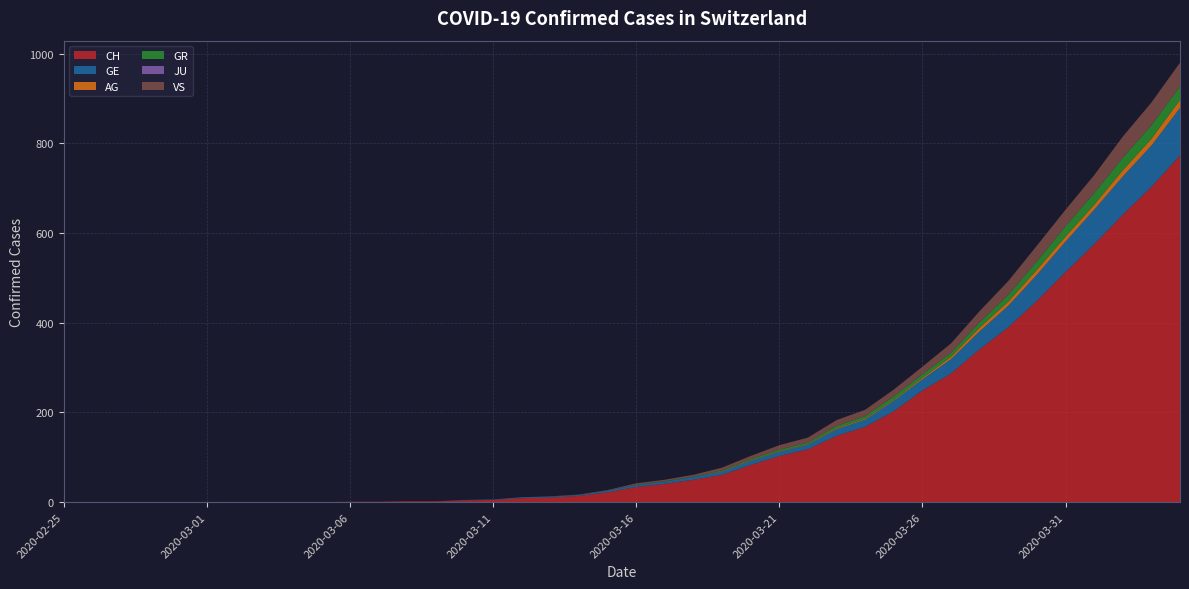

Reading right to left, transcribe all the data shown in this chart.

CH: 2020-04-04=773	2020-04-03=703	2020-04-02=641	2020-04-01=575	2020-03-31=513	2020-03-30=449	2020-03-29=390	2020-03-28=341	2020-03-27=287	2020-03-26=249	2020-03-25=203	2020-03-24=168	2020-03-23=148	2020-03-22=118	2020-03-21=103	2020-03-20=83	2020-03-19=61	2020-03-18=50	2020-03-17=41	2020-03-16=34	2020-03-15=22	2020-03-14=14	2020-03-13=10	2020-03-12=9	2020-03-11=5	2020-03-10=4	2020-03-09=2	2020-03-08=2	2020-03-07=1	2020-03-06=1	2020-03-05=0	2020-03-04=0	2020-03-03=0	2020-03-02=0	2020-03-01=0	2020-02-29=0	2020-02-28=0	2020-02-27=0	2020-02-26=0	2020-02-25=0
GE: 2020-04-04=106	2020-04-03=92	2020-04-02=85	2020-04-01=77	2020-03-31=68	2020-03-30=58	2020-03-29=48	2020-03-28=40	2020-03-27=32	2020-03-26=25	2020-03-25=23	2020-03-24=16	2020-03-23=15	2020-03-22=10	2020-03-21=9	2020-03-20=9	2020-03-19=7	2020-03-18=6	2020-03-17=5	2020-03-16=4	2020-03-15=4	2020-03-14=2	2020-03-13=2	2020-03-12=2	2020-03-11=1	2020-03-10=1	2020-03-09=0	2020-03-08=0	2020-03-07=0	2020-03-06=0	2020-03-05=0	2020-03-04=0	2020-03-03=0	2020-03-02=0	2020-03-01=0	2020-02-29=0	2020-02-28=0	2020-02-27=0	2020-02-26=0	2020-02-25=0
AG: 2020-04-04=18	2020-04-03=15	2020-04-02=14	2020-04-01=11	2020-03-31=11	2020-03-30=11	2020-03-29=9	2020-03-28=8	2020-03-27=5	2020-03-26=3	2020-03-25=2	2020-03-24=2	2020-03-23=2	2020-03-22=1	2020-03-21=1	2020-03-20=1	2020-03-19=1	2020-03-18=0	2020-03-17=0	2020-03-16=0	2020-03-15=0	2020-03-14=0	2020-03-13=0	2020-03-12=0	2020-03-11=0	2020-03-10=0	2020-03-09=0	2020-03-08=0	2020-03-07=0	2020-03-06=0	2020-03-05=0	2020-03-04=0	2020-03-03=0	2020-03-02=0	2020-03-01=0	2020-02-29=0	2020-02-28=0	2020-02-27=0	2020-02-26=0	2020-02-25=0
GR: 2020-04-04=30	2020-04-03=30	2020-04-02=28	2020-04-01=26	2020-03-31=23	2020-03-30=19	2020-03-29=15	2020-03-28=12	2020-03-27=9	2020-03-26=8	2020-03-25=8	2020-03-24=6	2020-03-23=5	2020-03-22=4	2020-03-21=4	2020-03-20=3	2020-03-19=2	2020-03-18=1	2020-03-17=1	2020-03-16=1	2020-03-15=0	2020-03-14=0	2020-03-13=0	2020-03-12=0	2020-03-11=0	2020-03-10=0	2020-03-09=0	2020-03-08=0	2020-03-07=0	2020-03-06=0	2020-03-05=0	2020-03-04=0	2020-03-03=0	2020-03-02=0	2020-03-01=0	2020-02-29=0	2020-02-28=0	2020-02-27=0	2020-02-26=0	2020-02-25=0
JU: 2020-04-04=0	2020-04-03=0	2020-04-02=0	2020-04-01=0	2020-03-31=0	2020-03-30=0	2020-03-29=0	2020-03-28=0	2020-03-27=0	2020-03-26=0	2020-03-25=0	2020-03-24=0	2020-03-23=0	2020-03-22=0	2020-03-21=0	2020-03-20=0	2020-03-19=0	2020-03-18=0	2020-03-17=0	2020-03-16=0	2020-03-15=0	2020-03-14=0	2020-03-13=0	2020-03-12=0	2020-03-11=0	2020-03-10=0	2020-03-09=0	2020-03-08=0	2020-03-07=0	2020-03-06=0	2020-03-05=0	2020-03-04=0	2020-03-03=0	2020-03-02=0	2020-03-01=0	2020-02-29=0	2020-02-28=0	2020-02-27=0	2020-02-26=0	2020-02-25=0
VS: 2020-04-04=53	2020-04-03=51	2020-04-02=47	2020-04-01=40	2020-03-31=37	2020-03-30=35	2020-03-29=31	2020-03-28=25	2020-03-27=21	2020-03-26=17	2020-03-25=15	2020-03-24=14	2020-03-23=13	2020-03-22=11	2020-03-21=10	2020-03-20=7	2020-03-19=6	2020-03-18=4	2020-03-17=3	2020-03-16=3	2020-03-15=1	2020-03-14=1	2020-03-13=1	2020-03-12=0	2020-03-11=0	2020-03-10=0	2020-03-09=0	2020-03-08=0	2020-03-07=0	2020-03-06=0	2020-03-05=0	2020-03-04=0	2020-03-03=0	2020-03-02=0	2020-03-01=0	2020-02-29=0	2020-02-28=0	2020-02-27=0	2020-02-26=0	2020-02-25=0